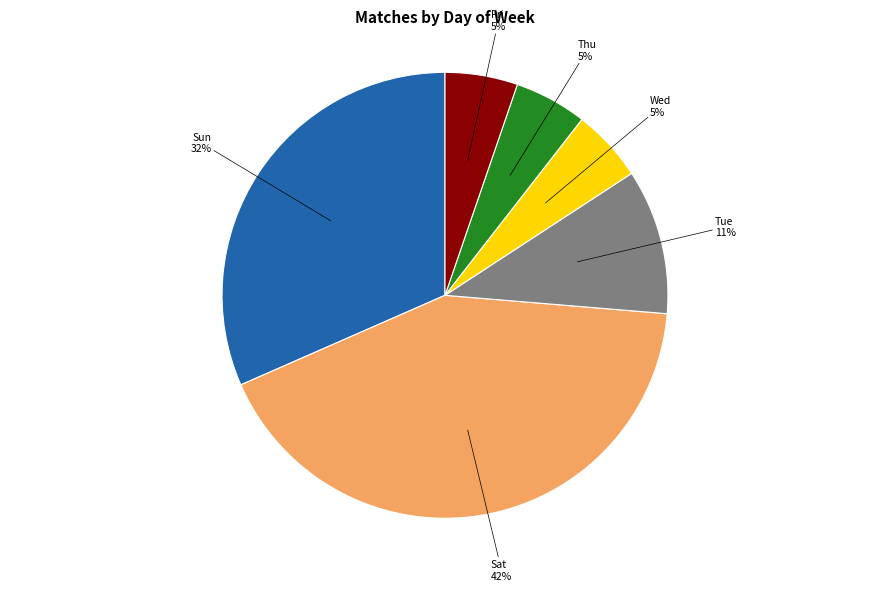

Is there any slice that represents more than half of the pie?

No